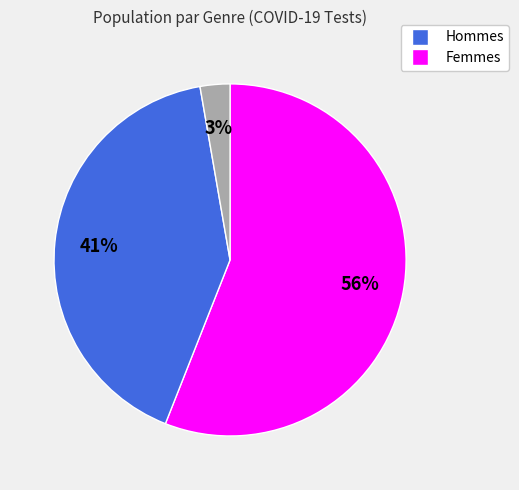

Is there any slice that represents more than half of the pie?

Yes